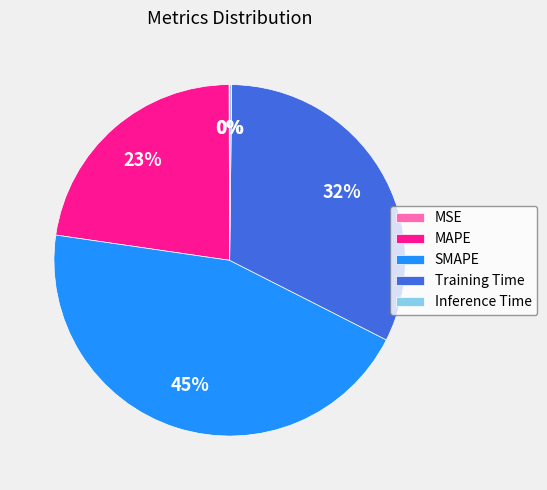

What percentage is the Training Time slice, to the nearest percent?

32%